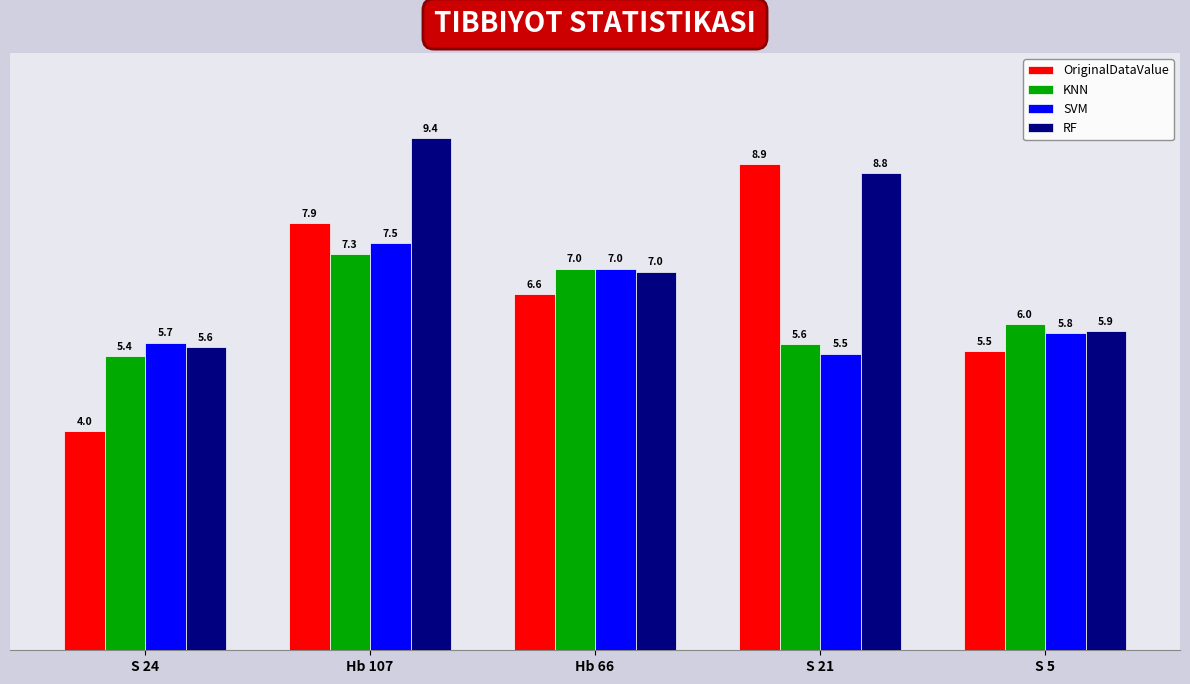

Where is RF nearest to the value 7?

Hb 66